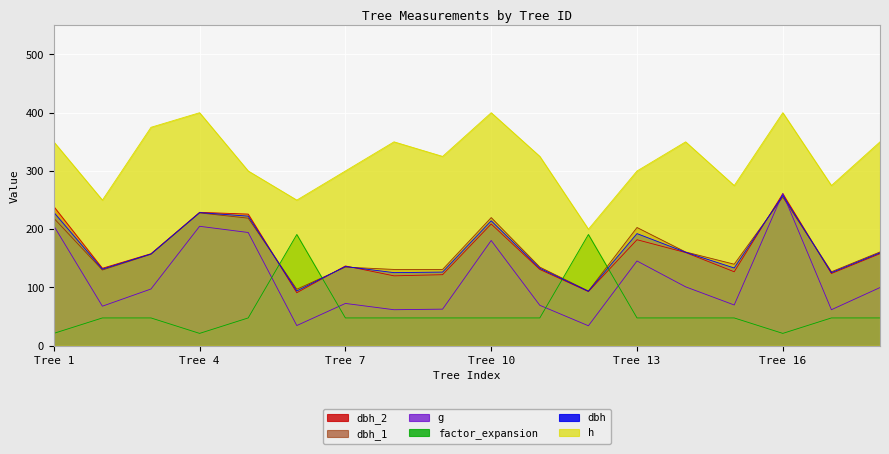

True or false: h and dbh cross at least once.

False